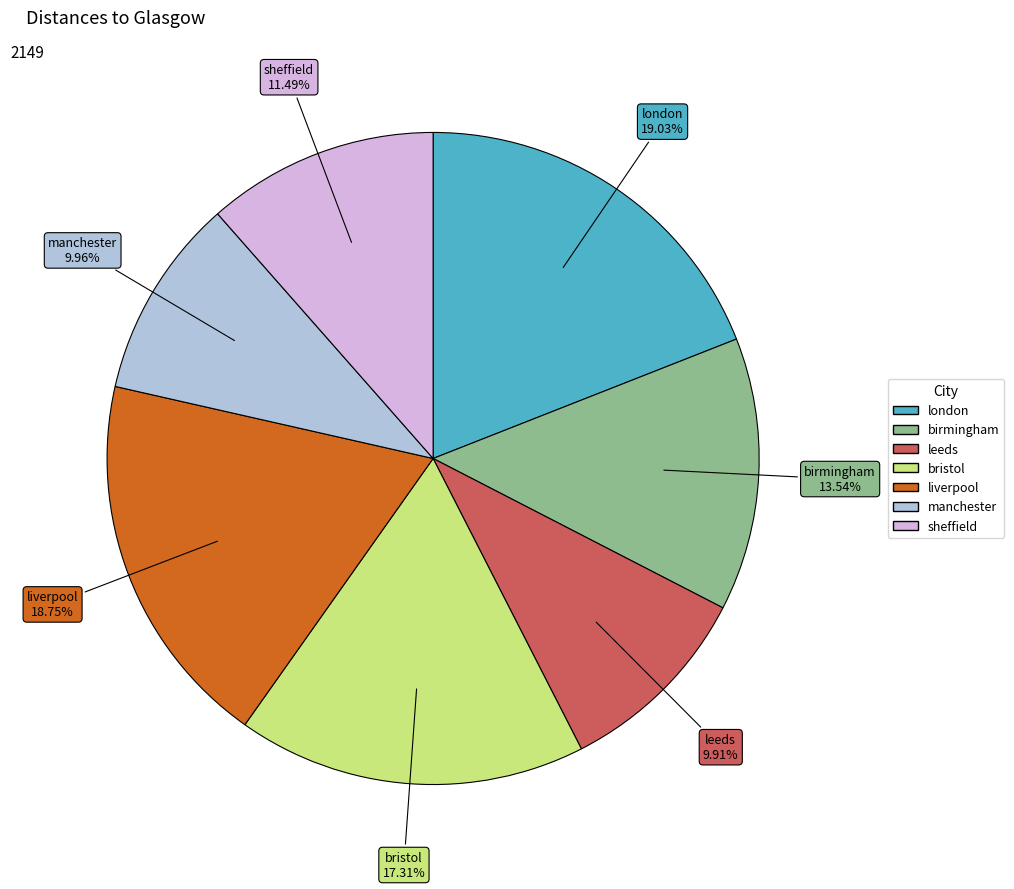

Which has a higher value, bristol or birmingham?

bristol